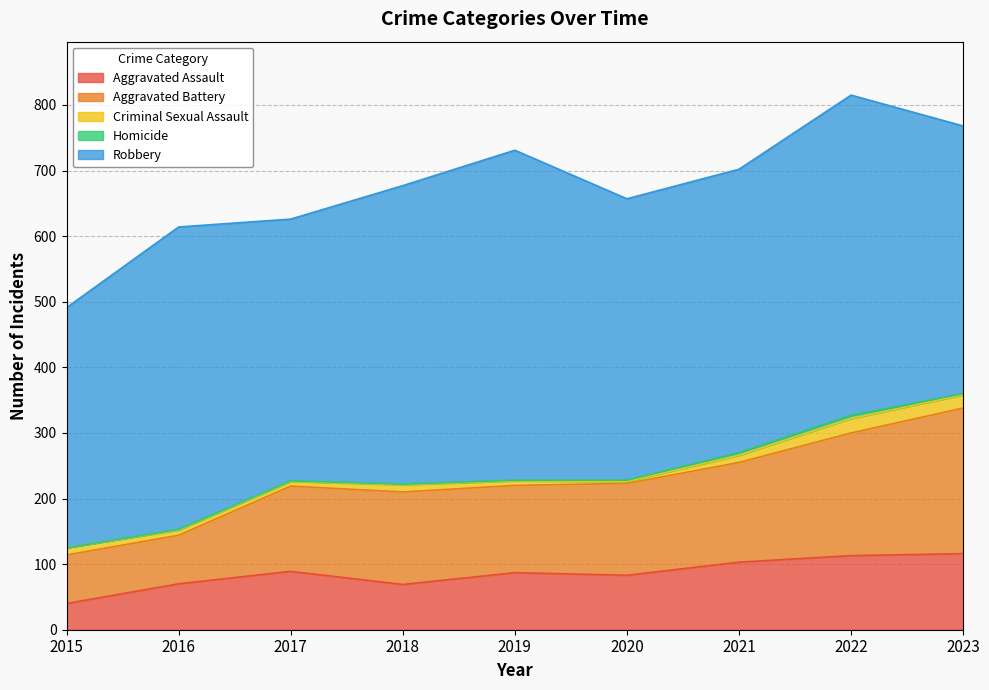

Is it true that Aggravated Battery equals 41 at 2017?

False